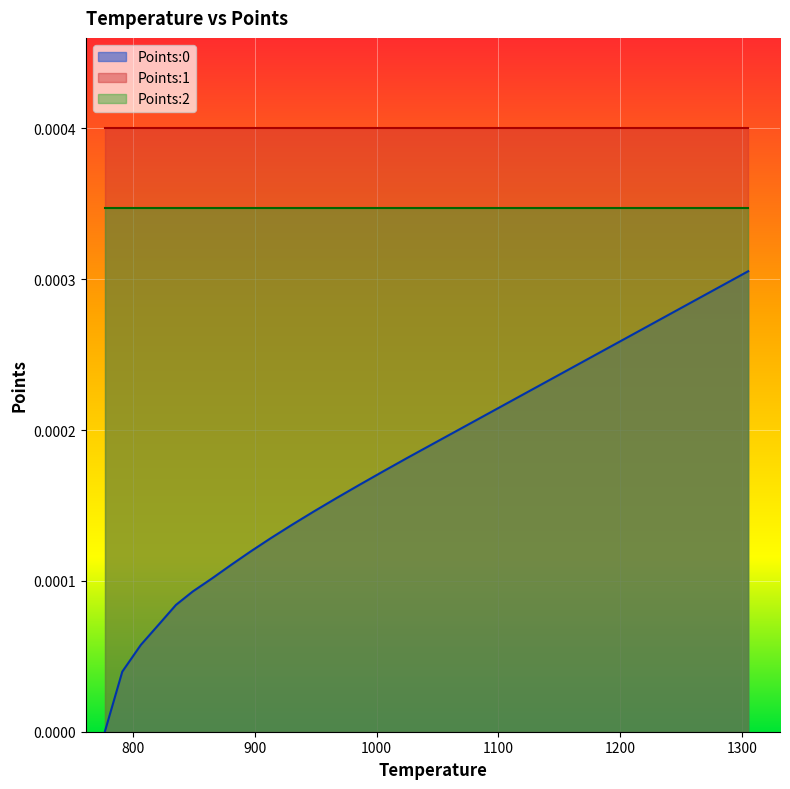

Which series changed the most between 0 and 25?

Points:0